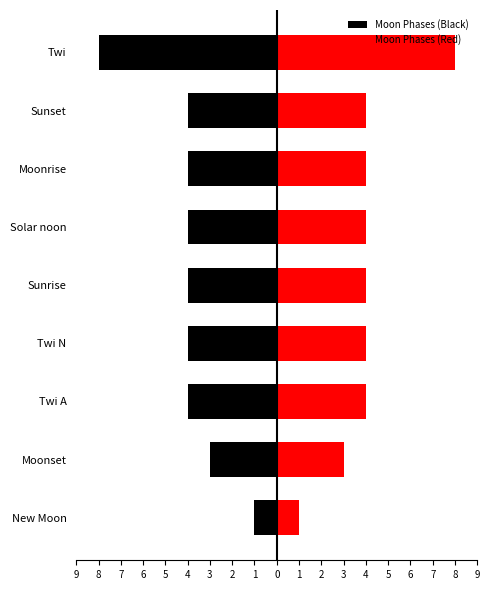

What is the maximum value for Moon Phases (Red)?

8